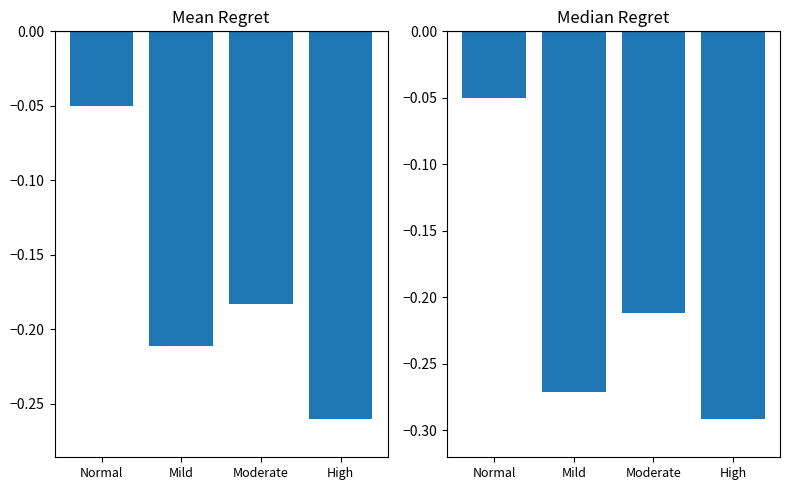

List the labels in order of Median value value, smallest first.

High, Mild, Moderate, Normal